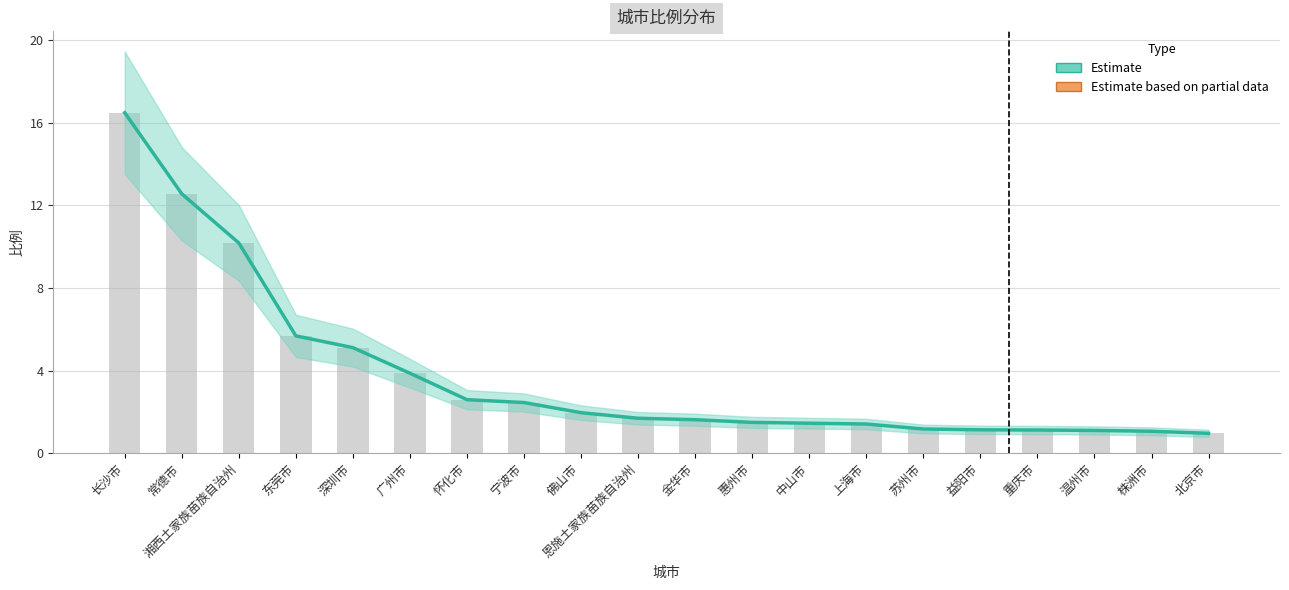

Count the number of values greater than 1.

19